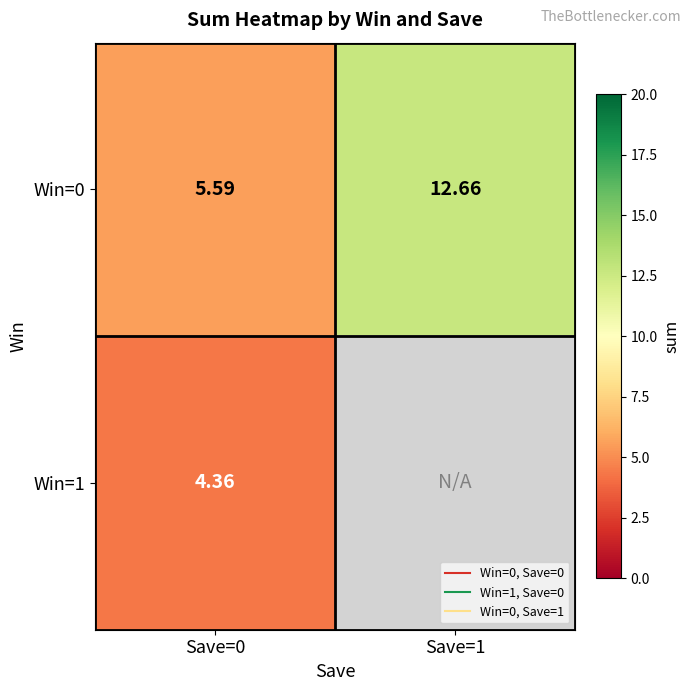

What is the minimum value for Win=1?

4.4